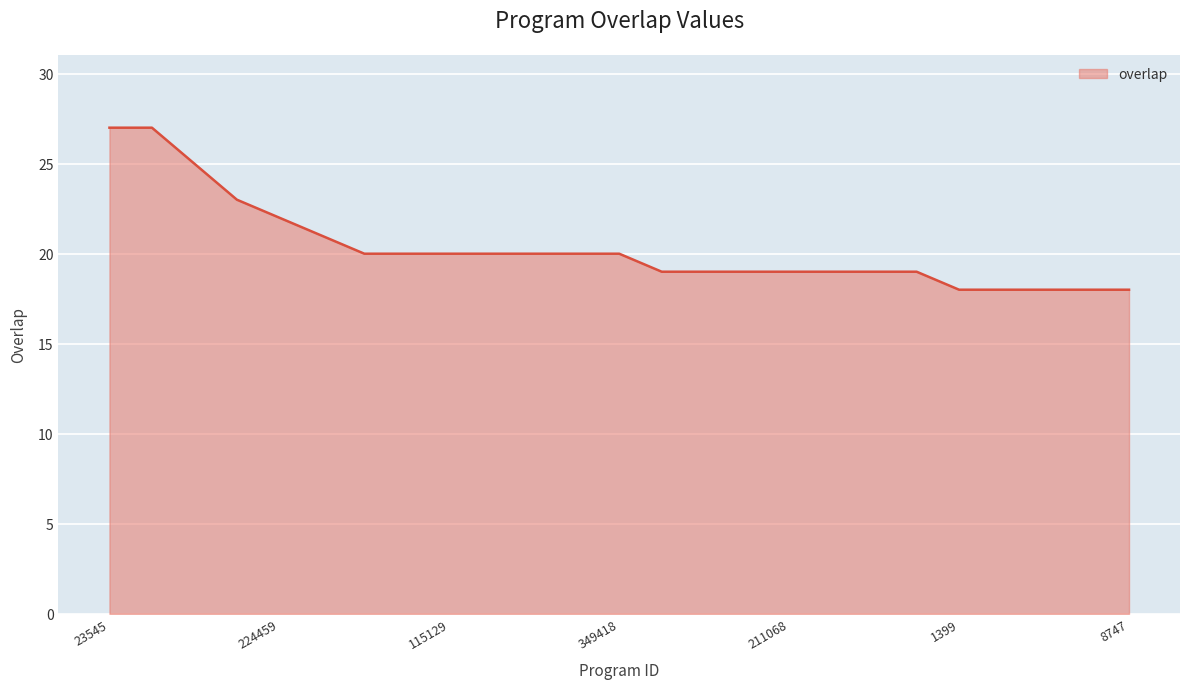

What is the smallest value displayed?

18